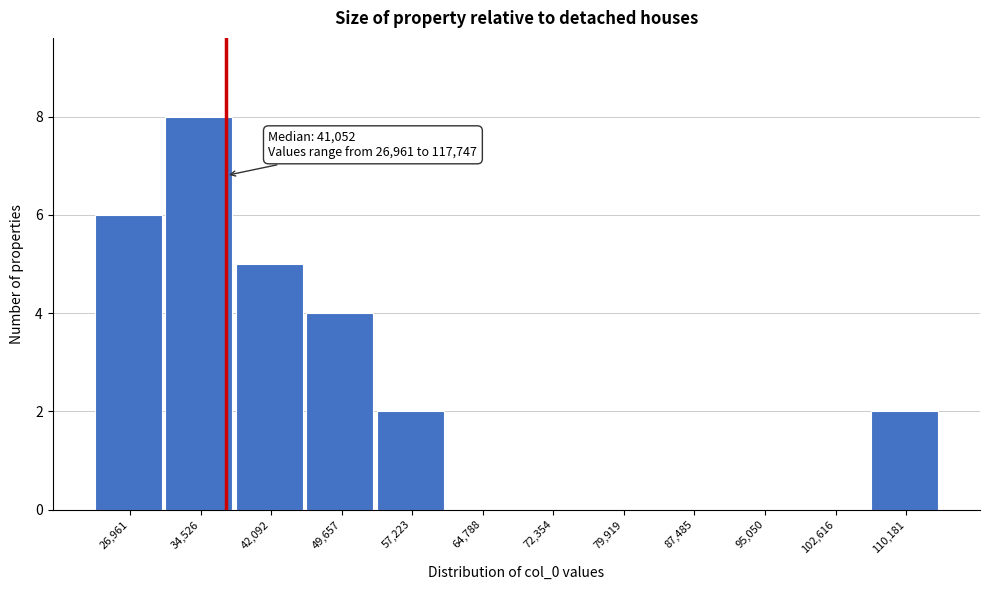

Reading right to left, transcribe all the data shown in this chart.

110,181=2	102,616=0	95,050=0	87,485=0	79,919=0	72,354=0	64,788=0	57,223=2	49,657=4	42,092=5	34,526=8	26,961=6